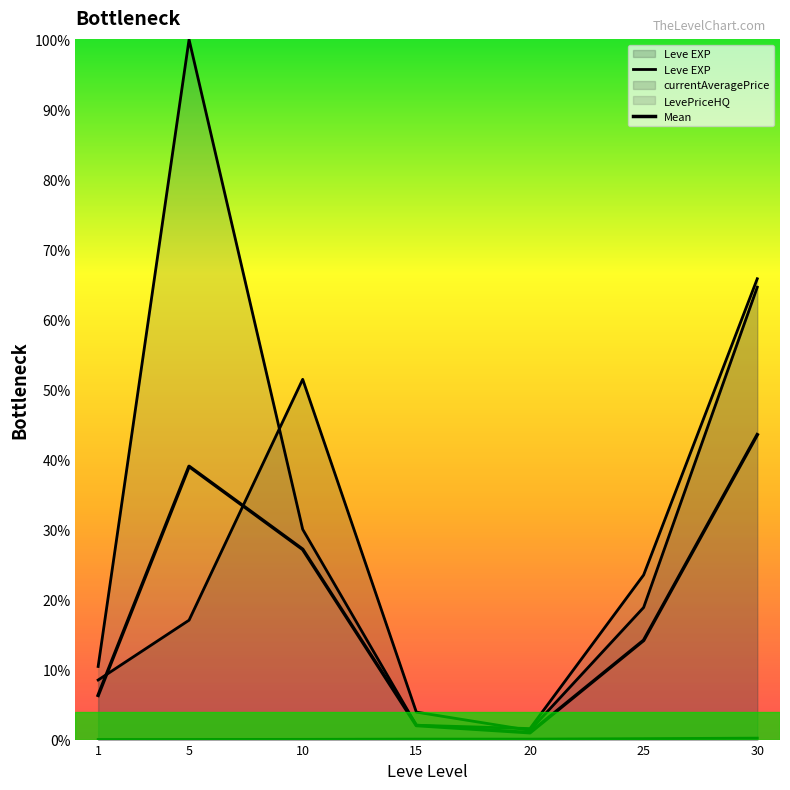

How many data points in Mean are above 14?

4